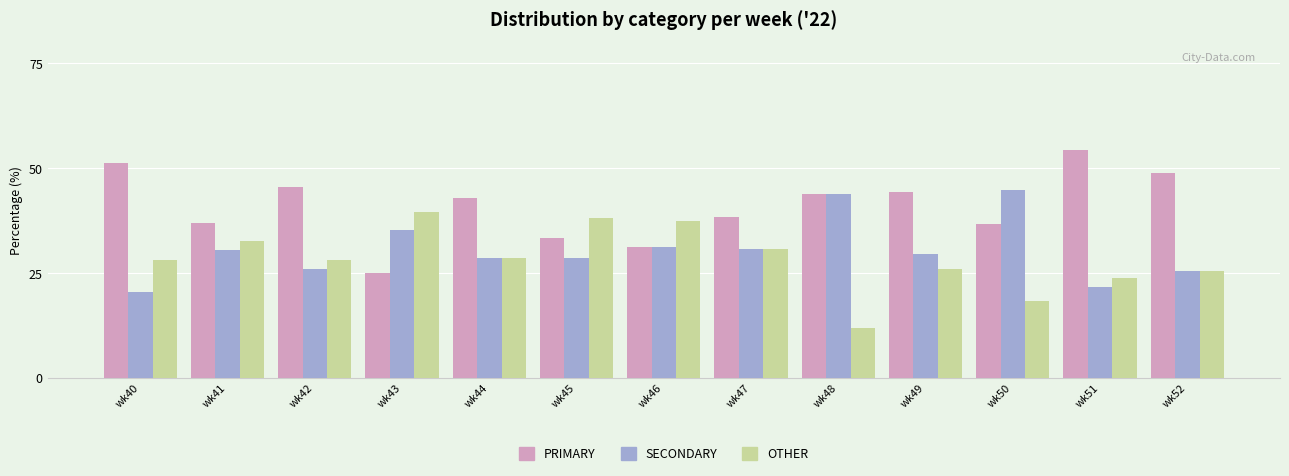

What is the difference between the PRIMARY values at wk52 and wk47?

10.5